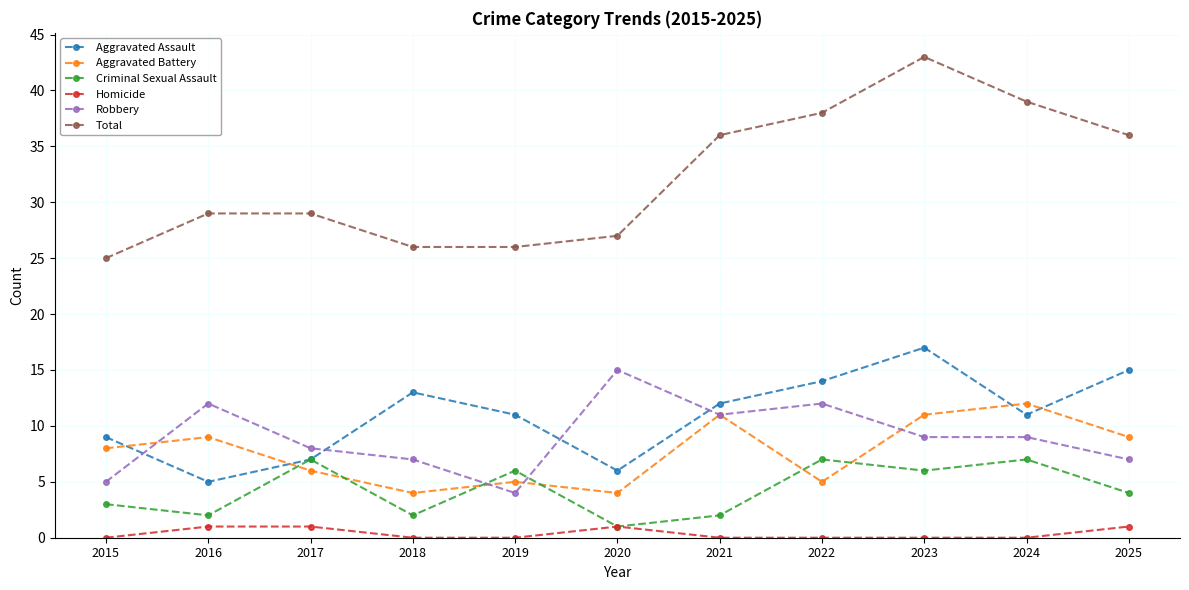

At which label does Aggravated Assault first exceed 11?

2018